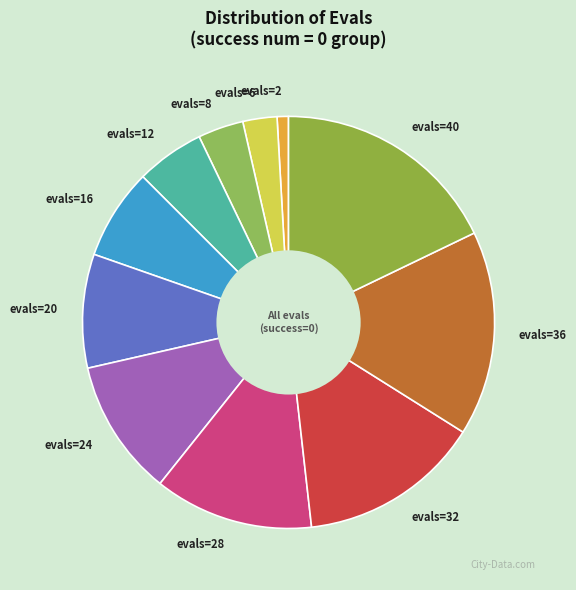

True or false: evals=20 accounts for 19% of the total.

False